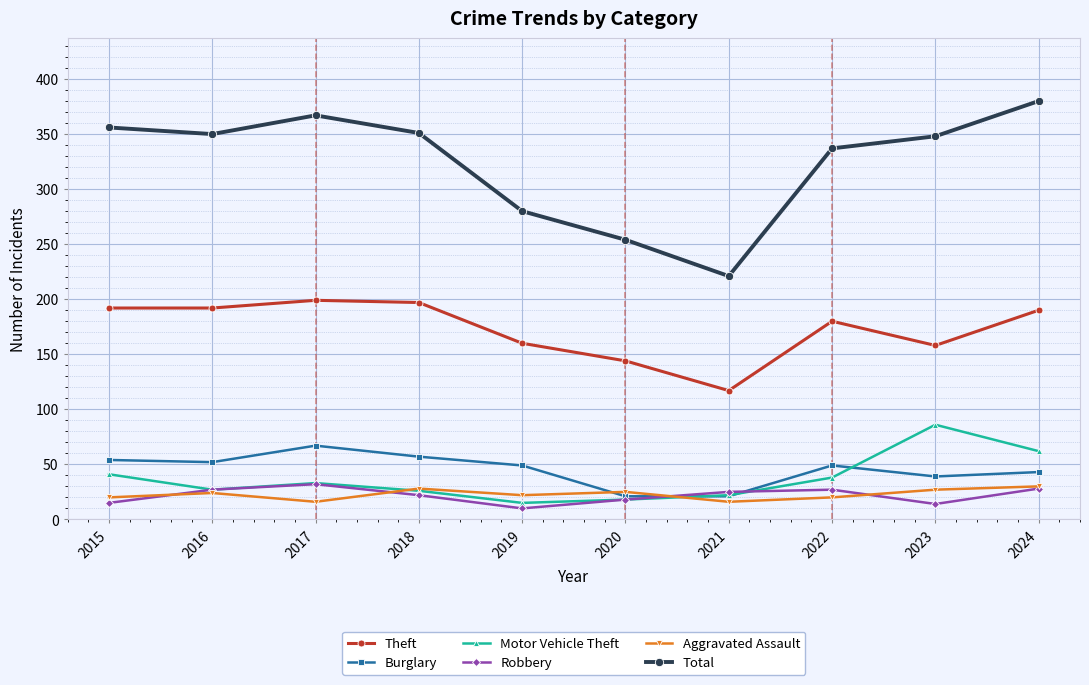

What is the value of the Theft point at the 4th from the left?

197